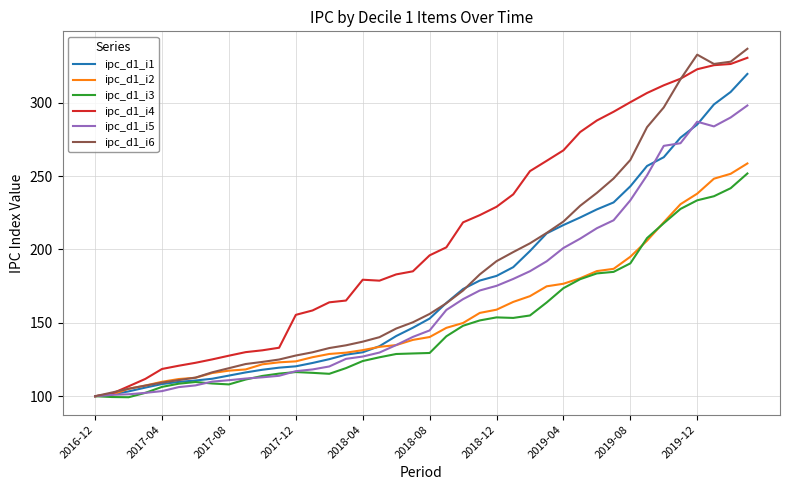

Which series has the largest range (max minus min)?

ipc_d1_i6